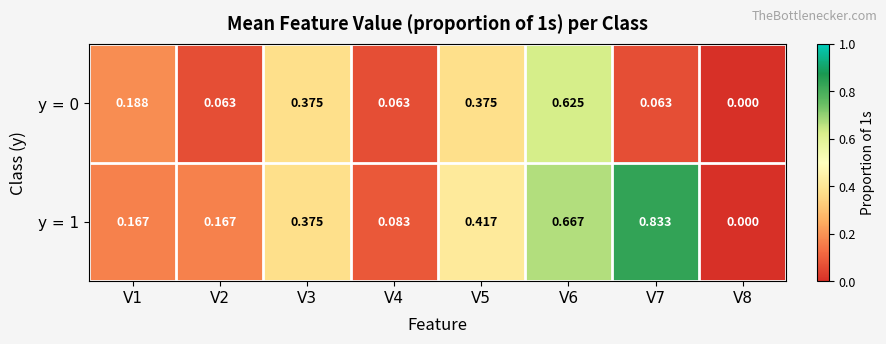

Is the value of y = 0 at V1 greater than the value of y = 1 at V1?

Yes